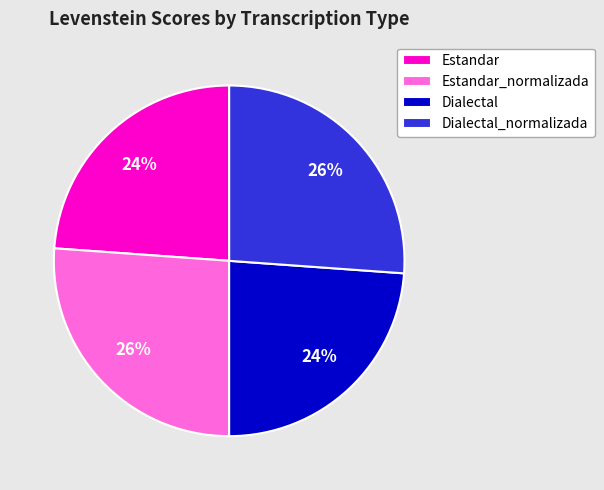

Count the number of slices in the pie.

4